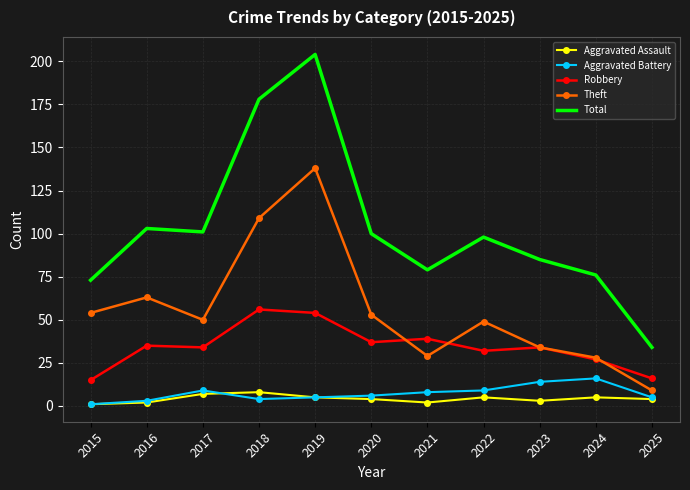

What are all the series names shown in the legend?

Aggravated Assault, Aggravated Battery, Robbery, Theft, Total